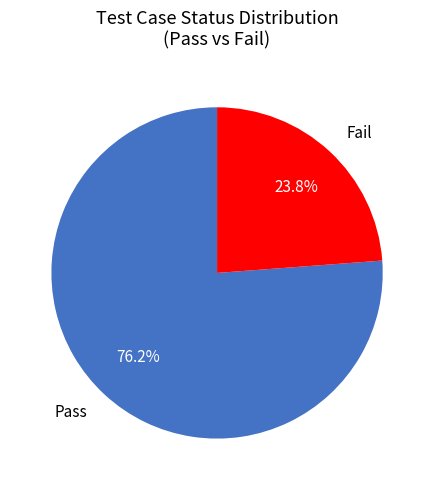

Does Pass account for over 50% of the chart?

Yes